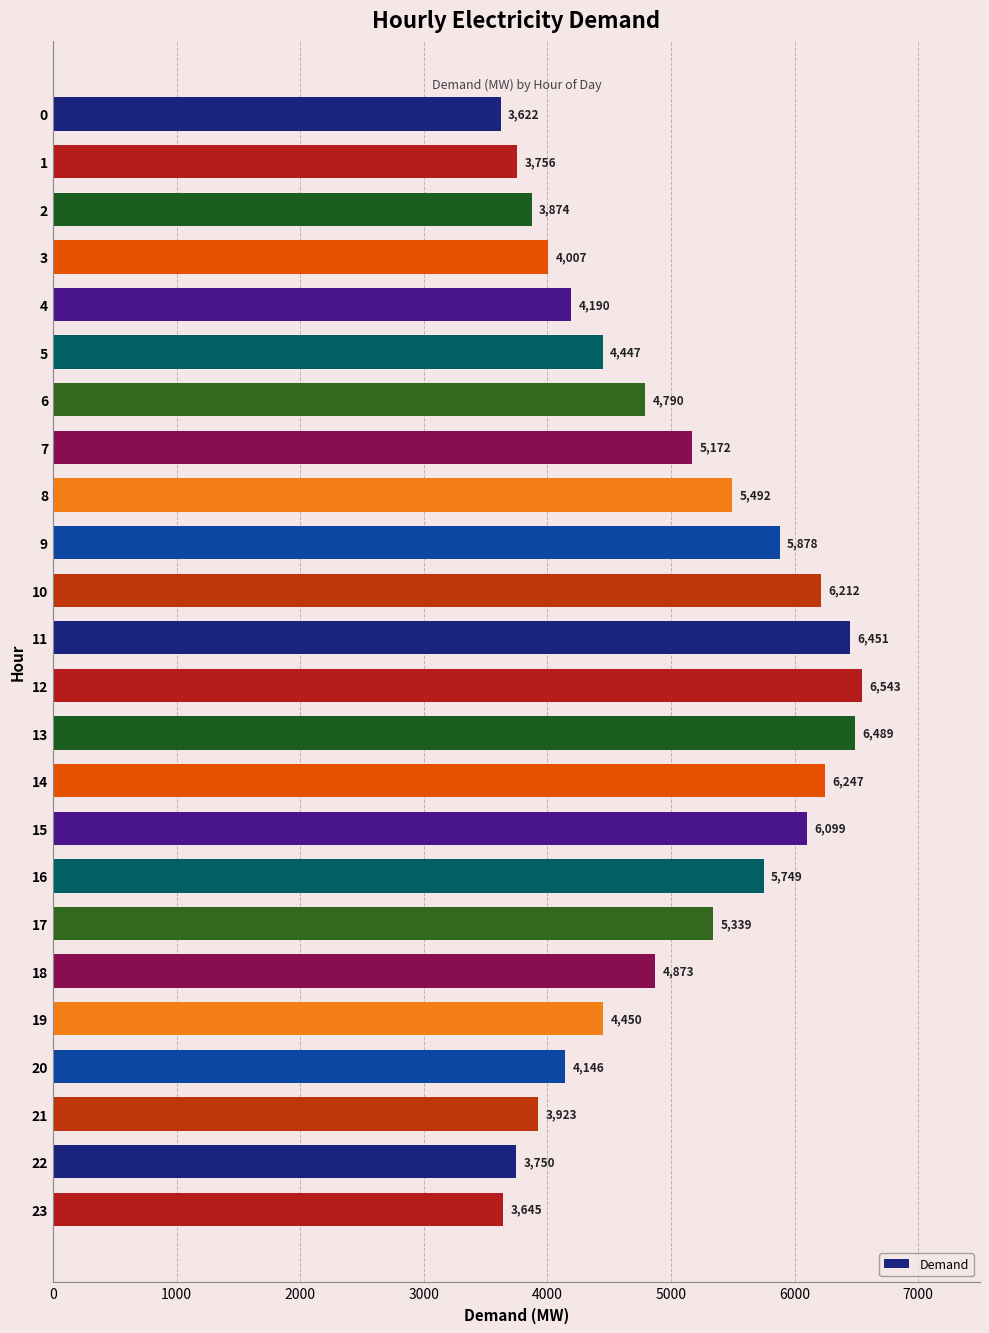

Rank the categories by value from highest to lowest.

12, 13, 11, 14, 10, 15, 9, 16, 8, 17, 7, 18, 6, 19, 5, 4, 20, 3, 21, 2, 1, 22, 23, 0